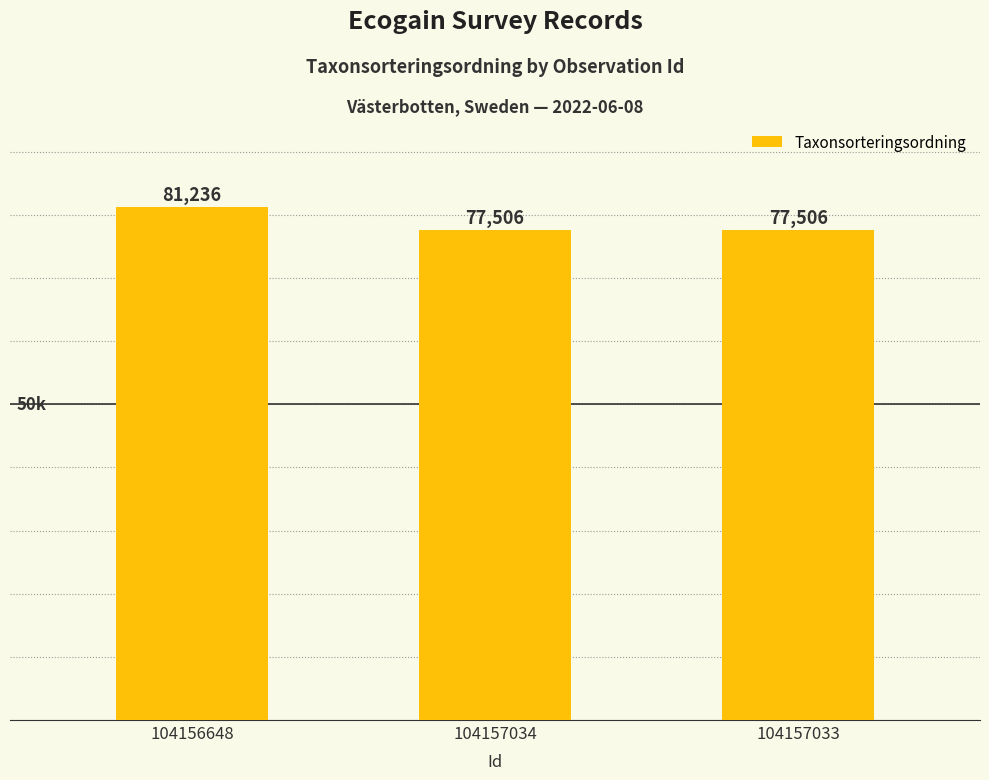

Between 104156648 and 104157034, which is larger?

104156648